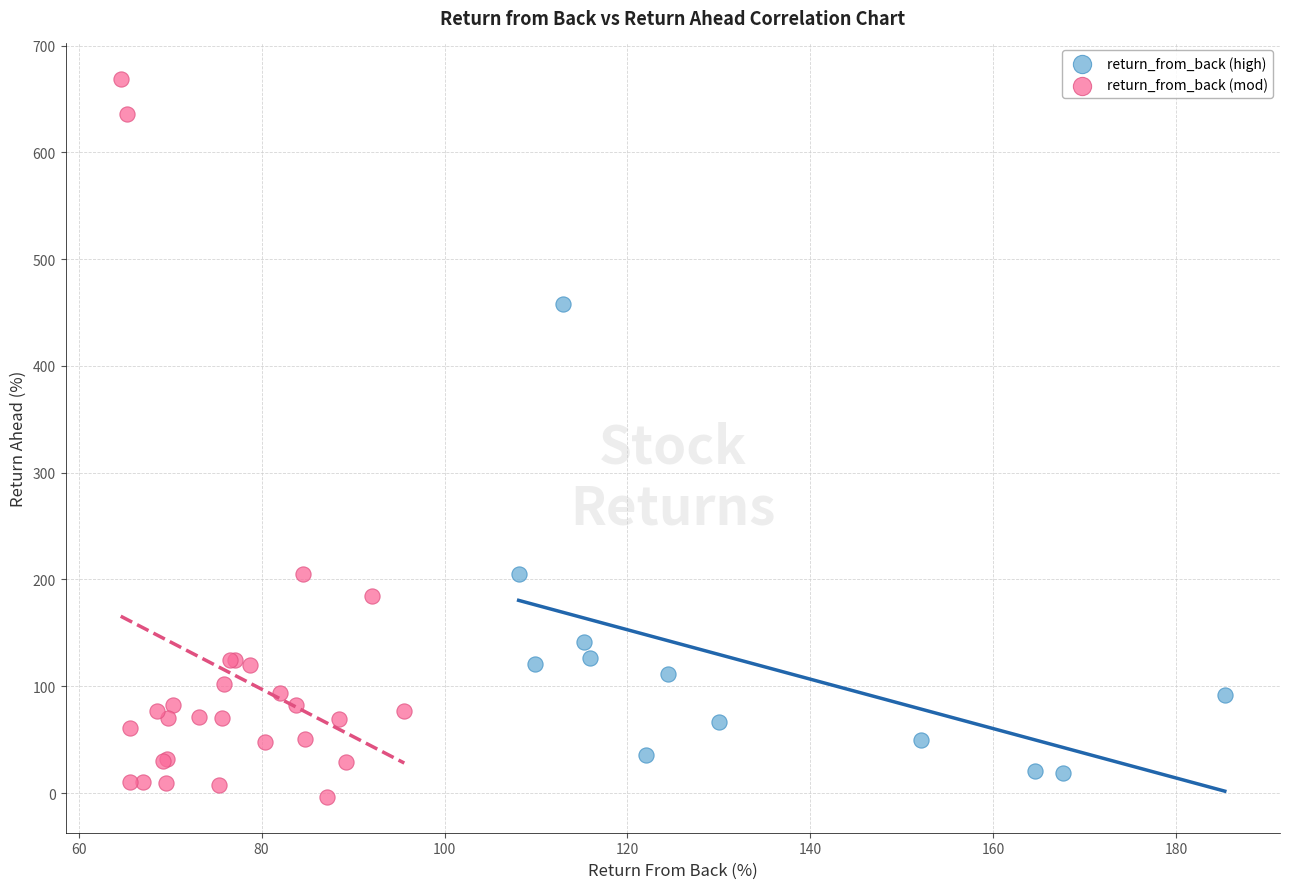

Which series contains the highest Y value?

return_from_back (mod)